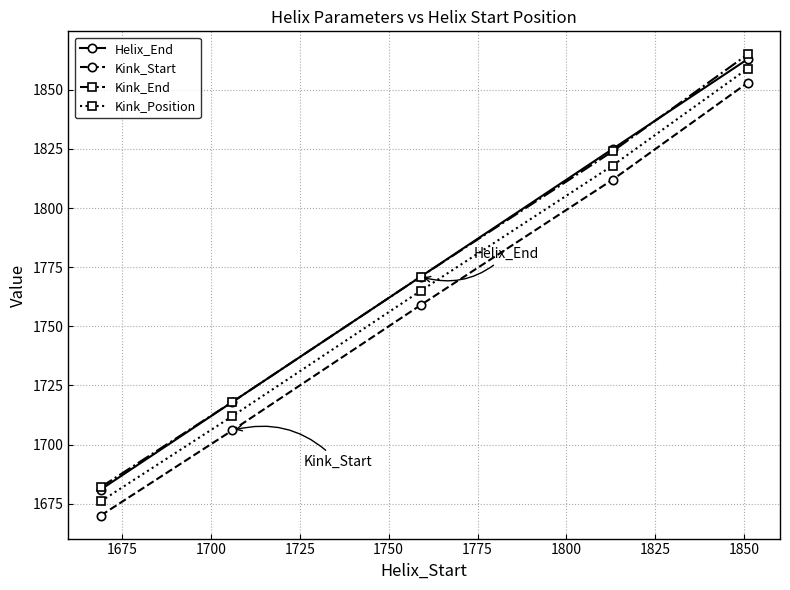

True or false: Helix_End has more than 2 points higher than both neighbors.

False